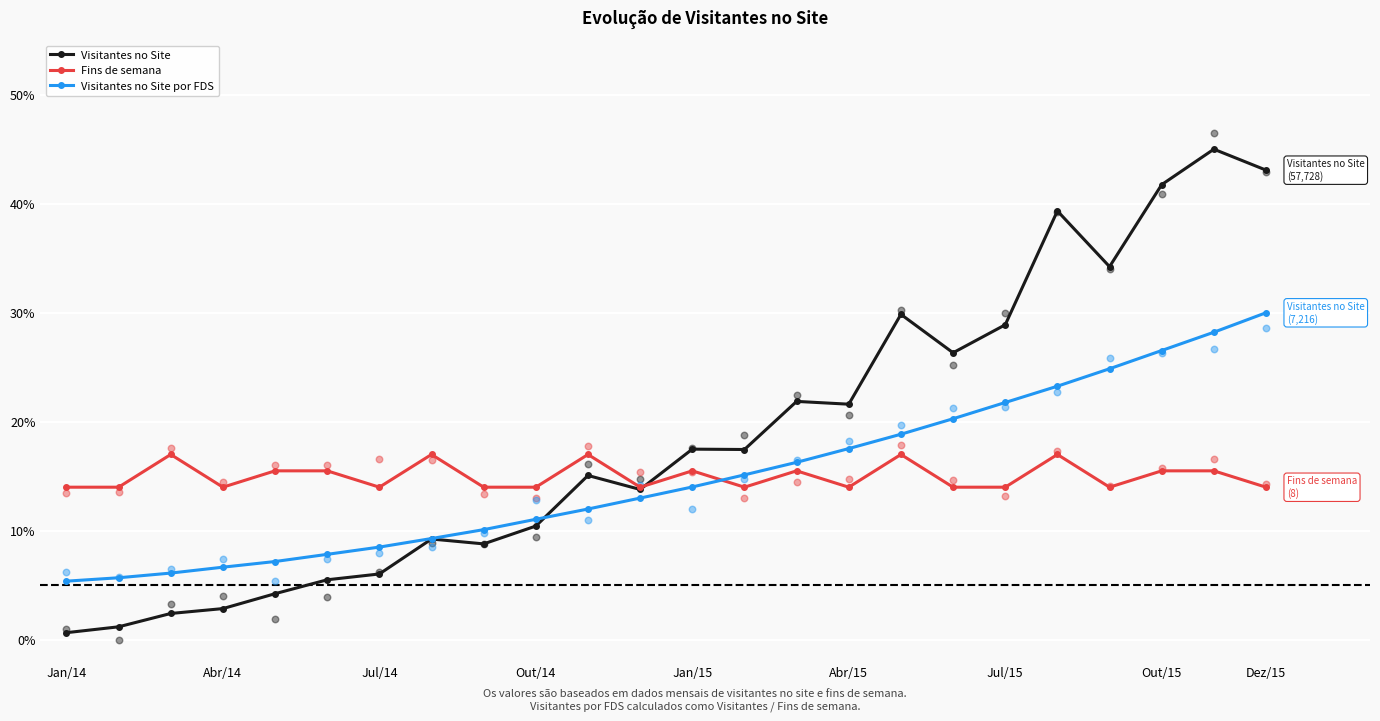

At which category is the sum across all series the highest?

22